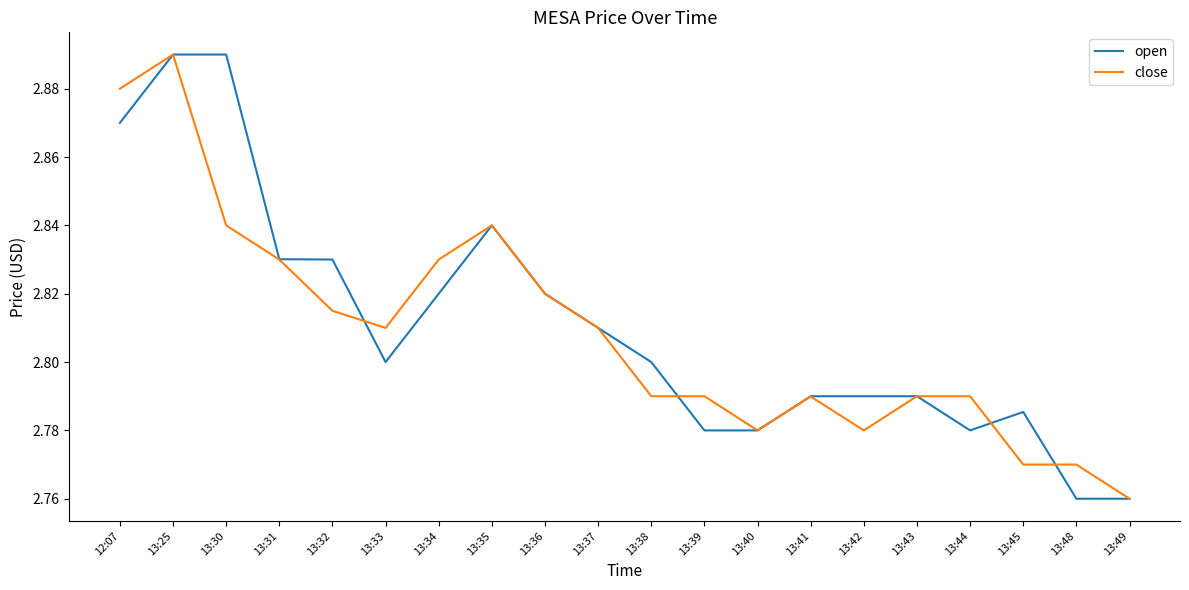

At which category does close reach its first local peak?

13:25